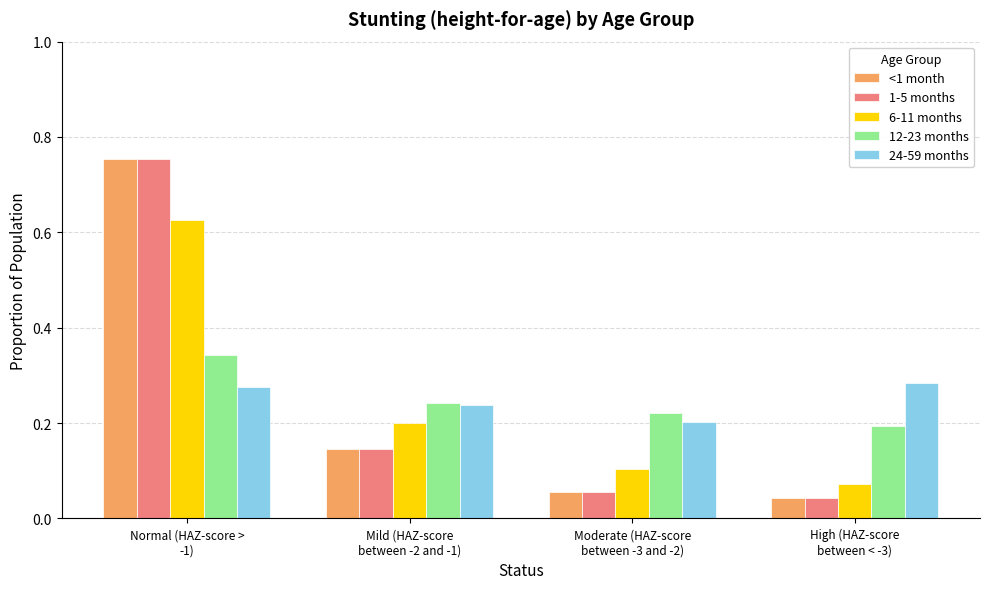

What is the sum of all <1 month values?

1.0